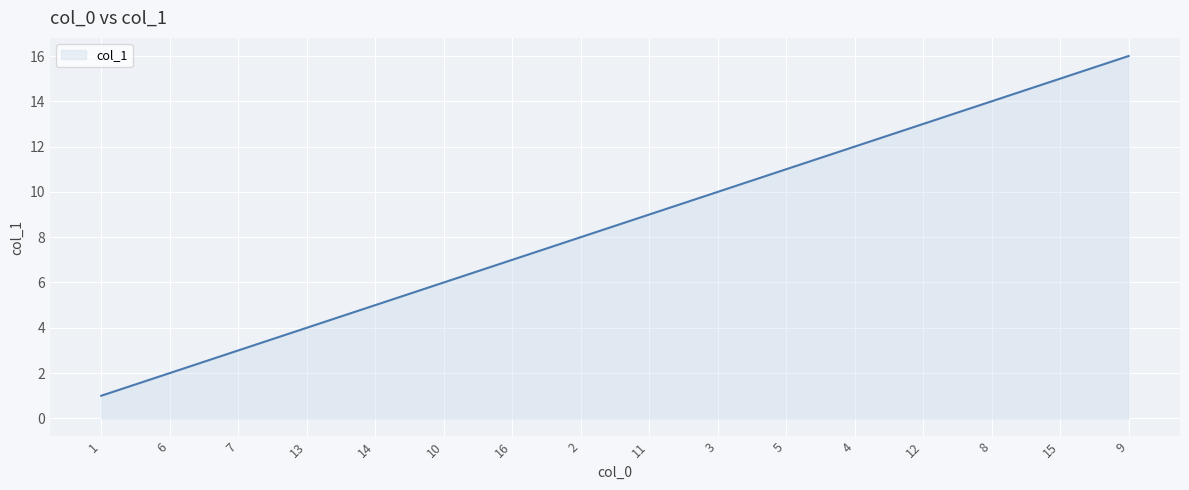

How many lines are shown in the chart?

1